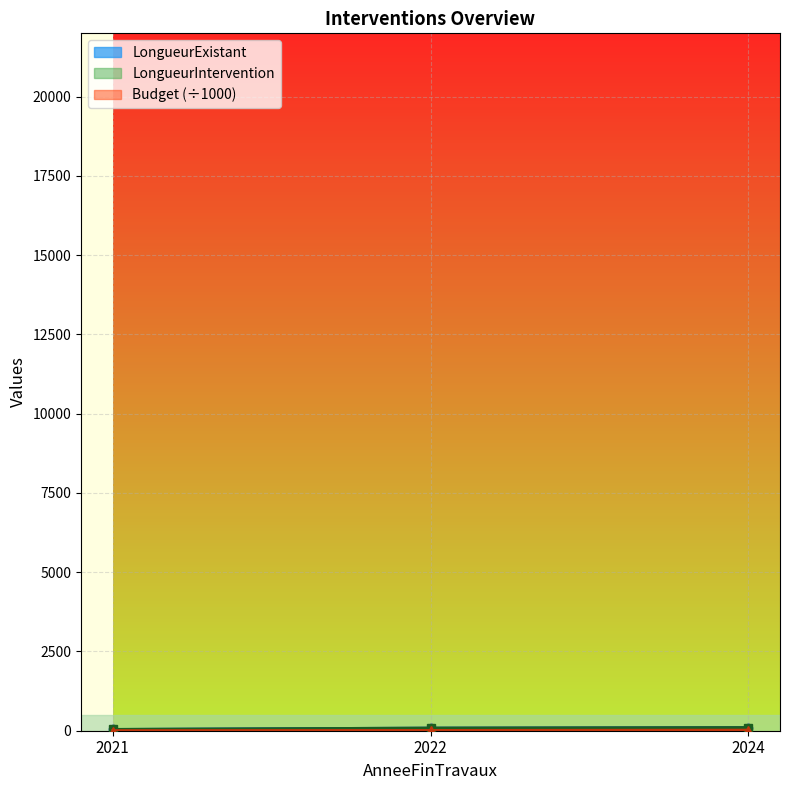

At how many categories does at least one series exceed 12?

3